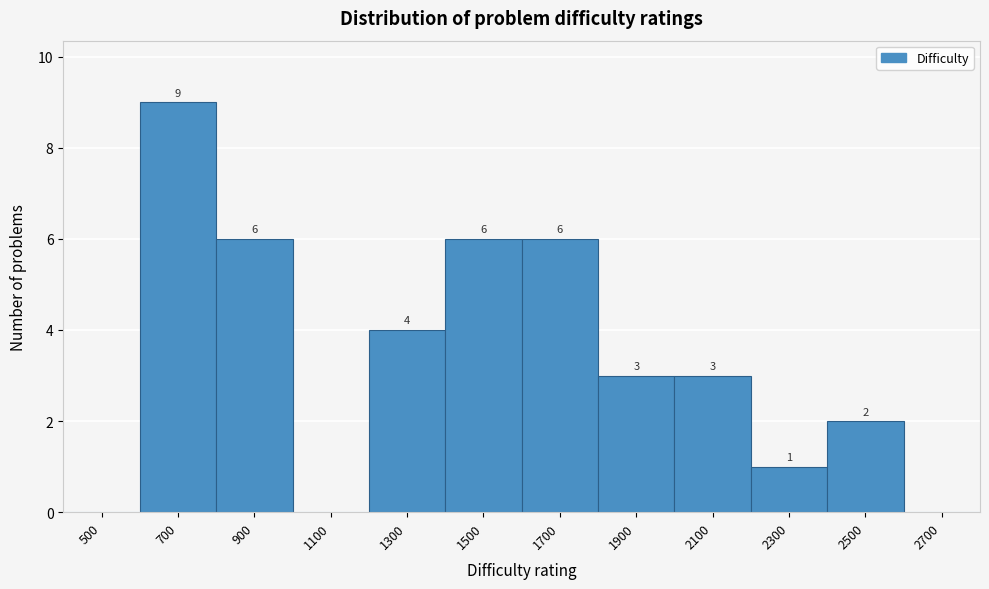

Reading left to right, what are all the values shown in this chart?

500=0	700=9	900=6	1100=0	1300=4	1500=6	1700=6	1900=3	2100=3	2300=1	2500=2	2700=0